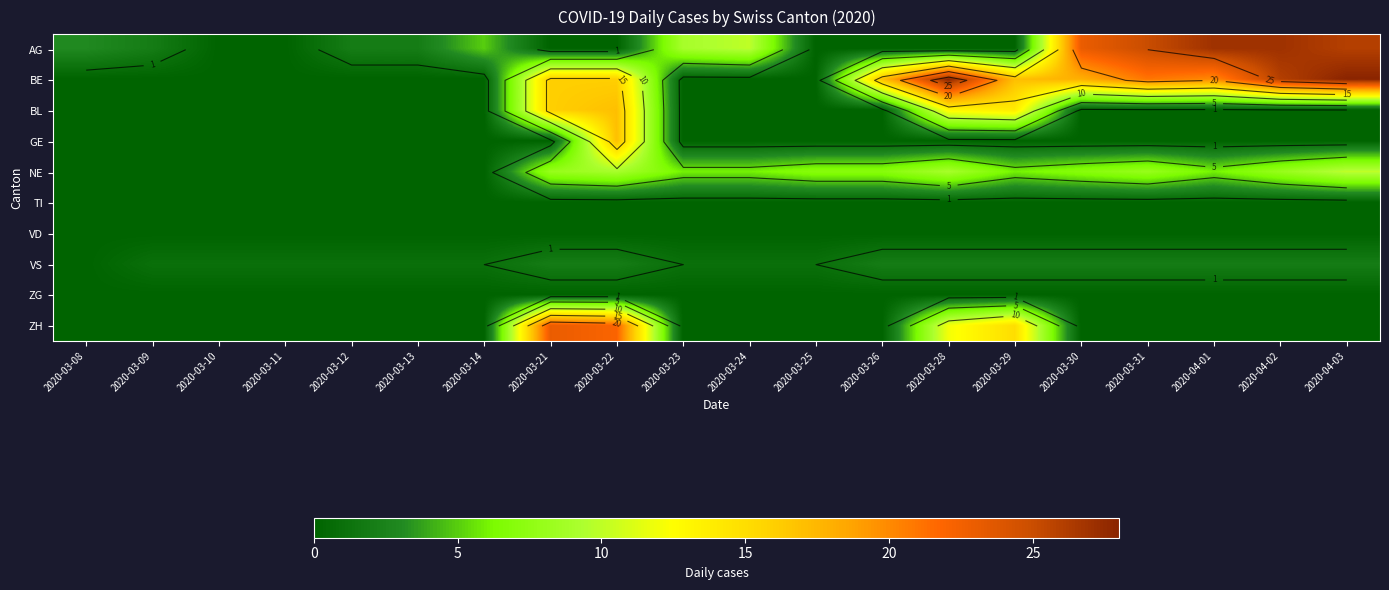

True or false: NE has a value of 8 at 2020-03-31.

True